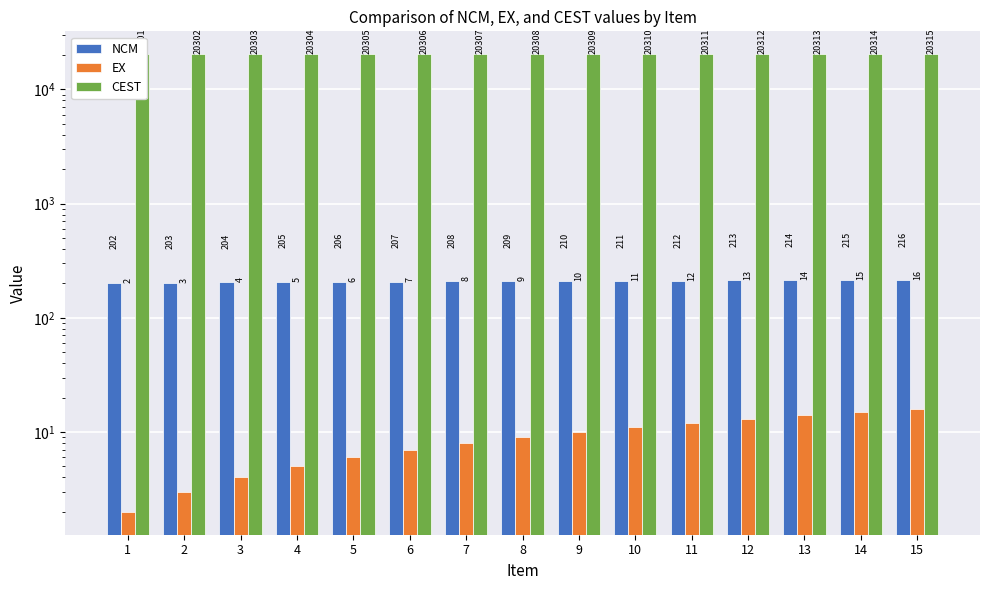

What is the greatest value displayed?

20315